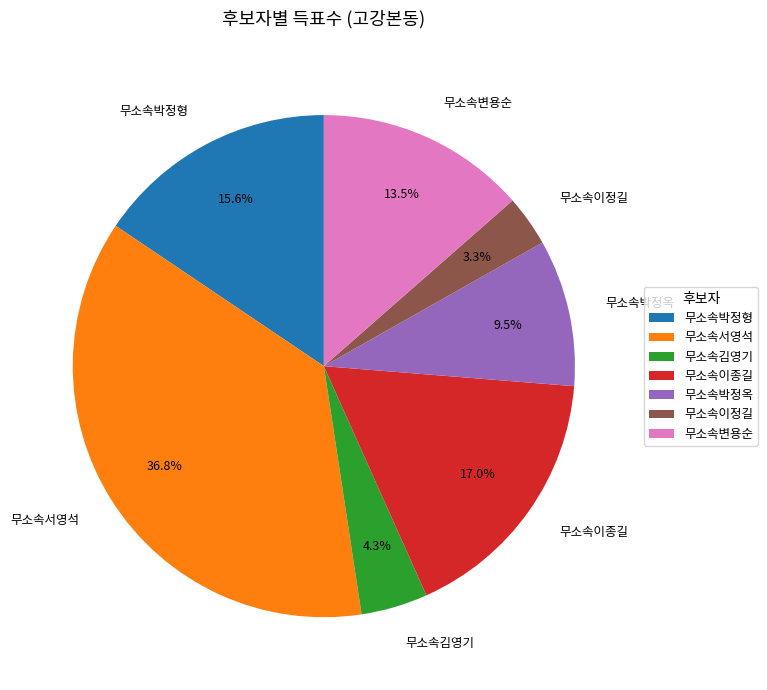

The 무소속김영기 slice represents 4% of the pie. True or false?

True